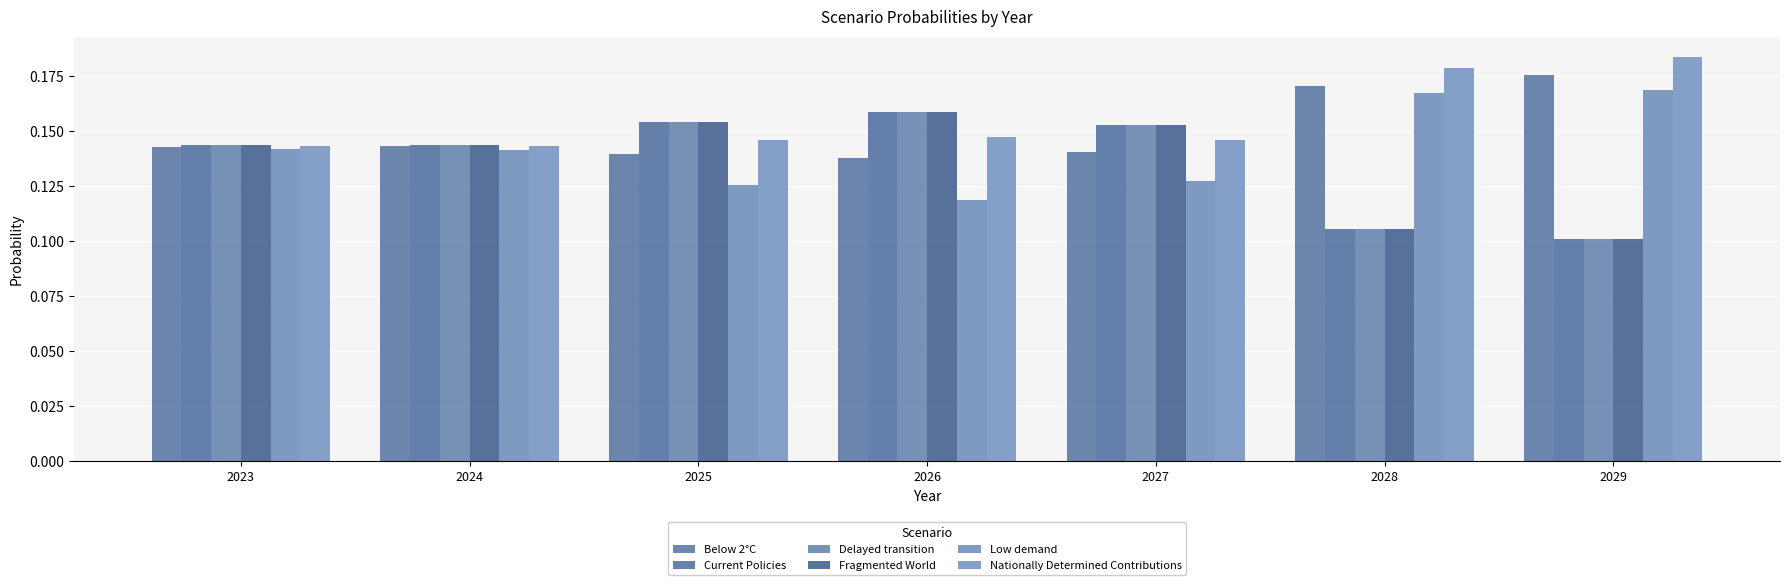

Count the Current Policies values in the range 0 to 1.

7